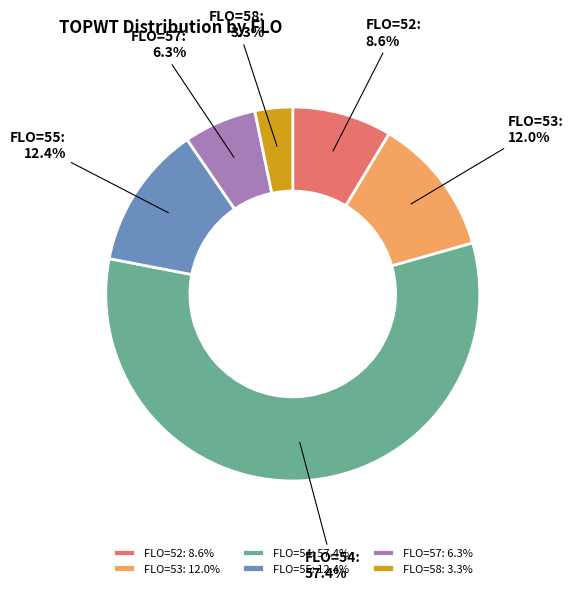

Combined, do FLO=58 and FLO=53 account for over 50%?

No